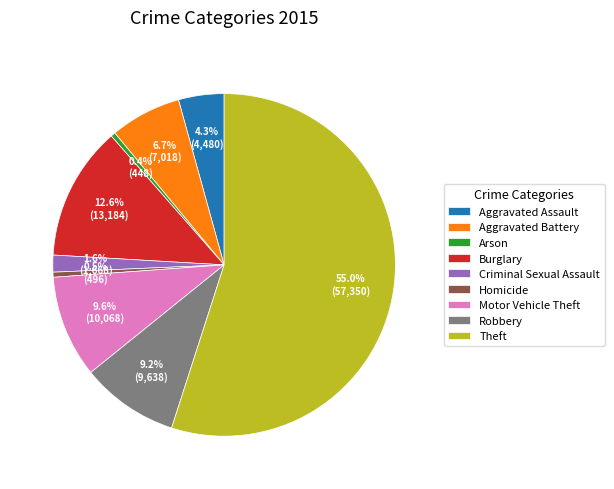

Combined, do Motor Vehicle Theft and Aggravated Assault account for over 50%?

No